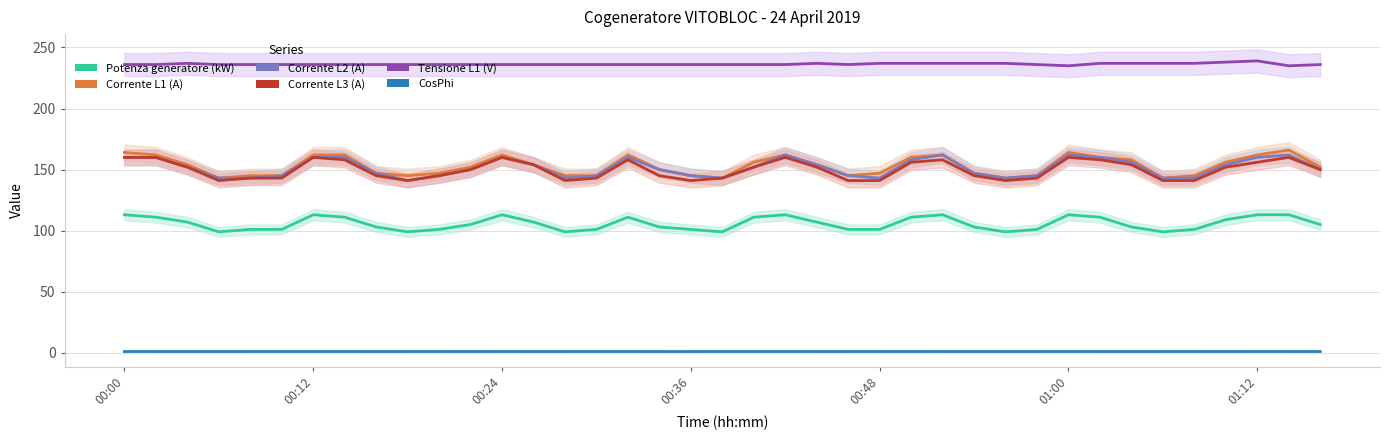

How many data points does each series have?

39